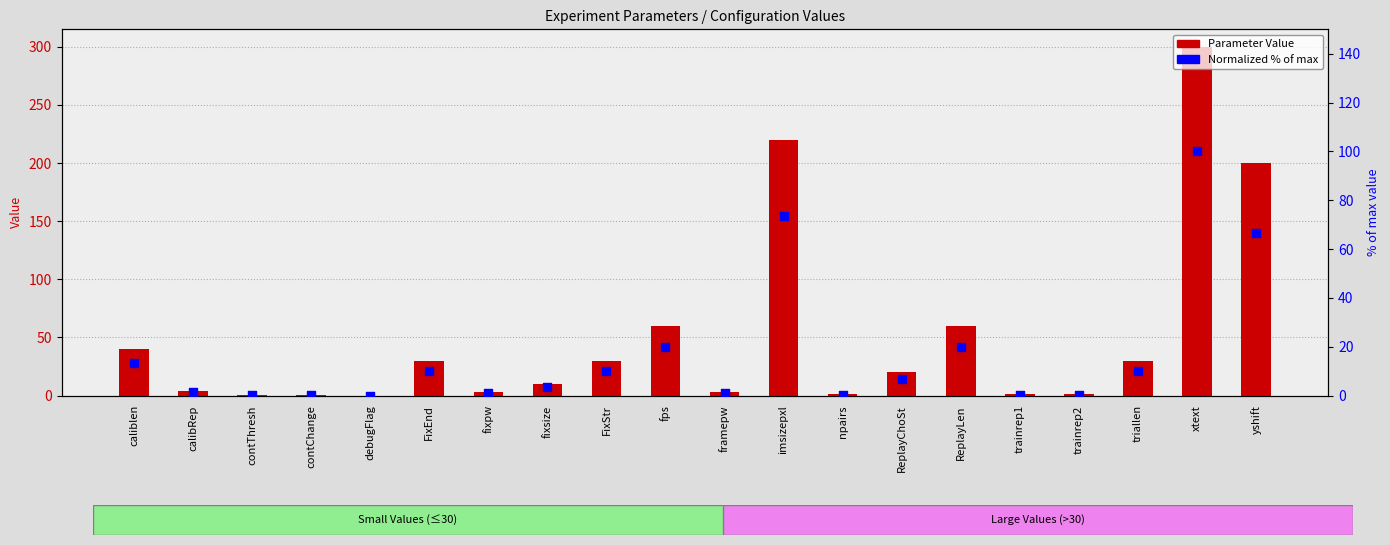

At which category is the sum across all series the highest?

xtext